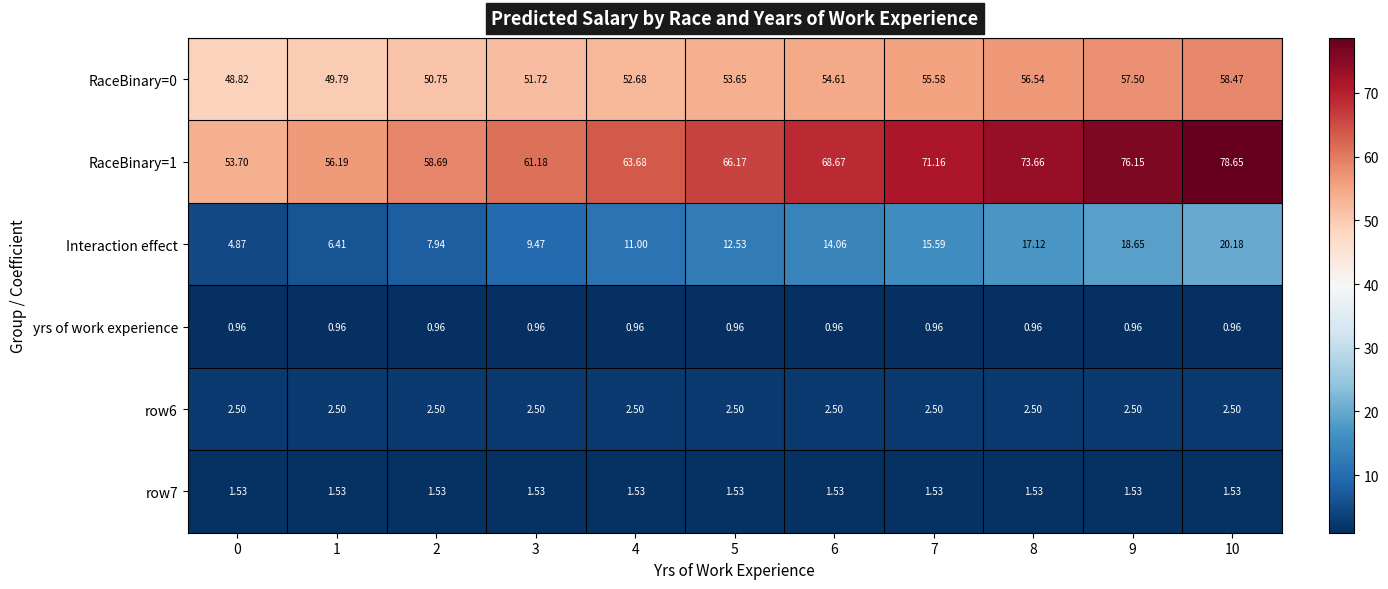

Is the value of row7 at 1 greater than the value of RaceBinary=1 at 0?

No